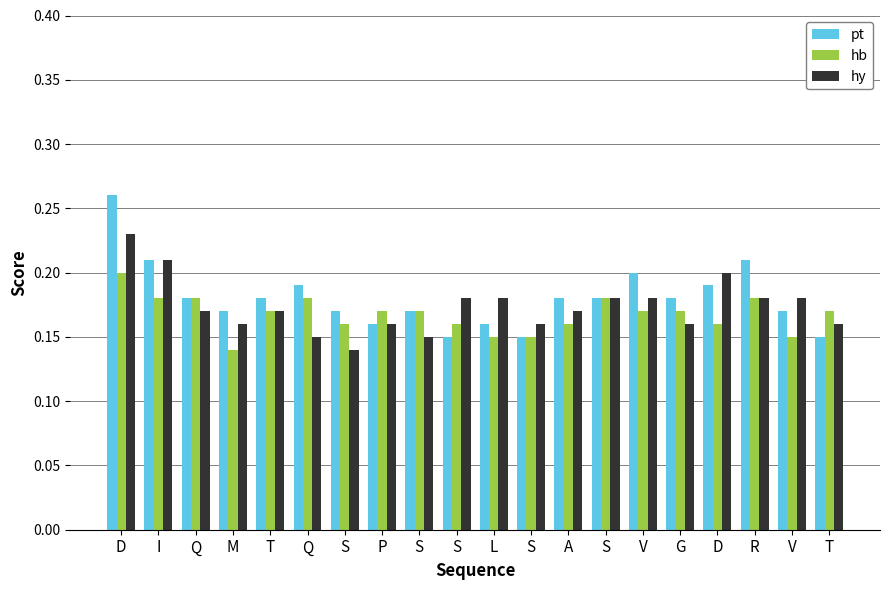

Which has a higher value, M or S?

M